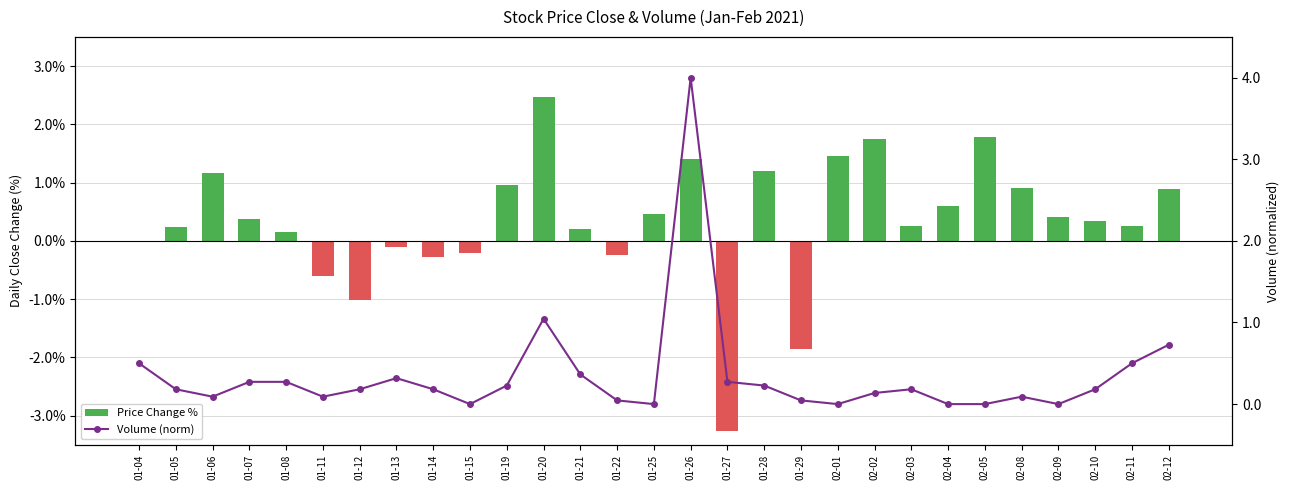

How many distinct data groups are displayed?

2